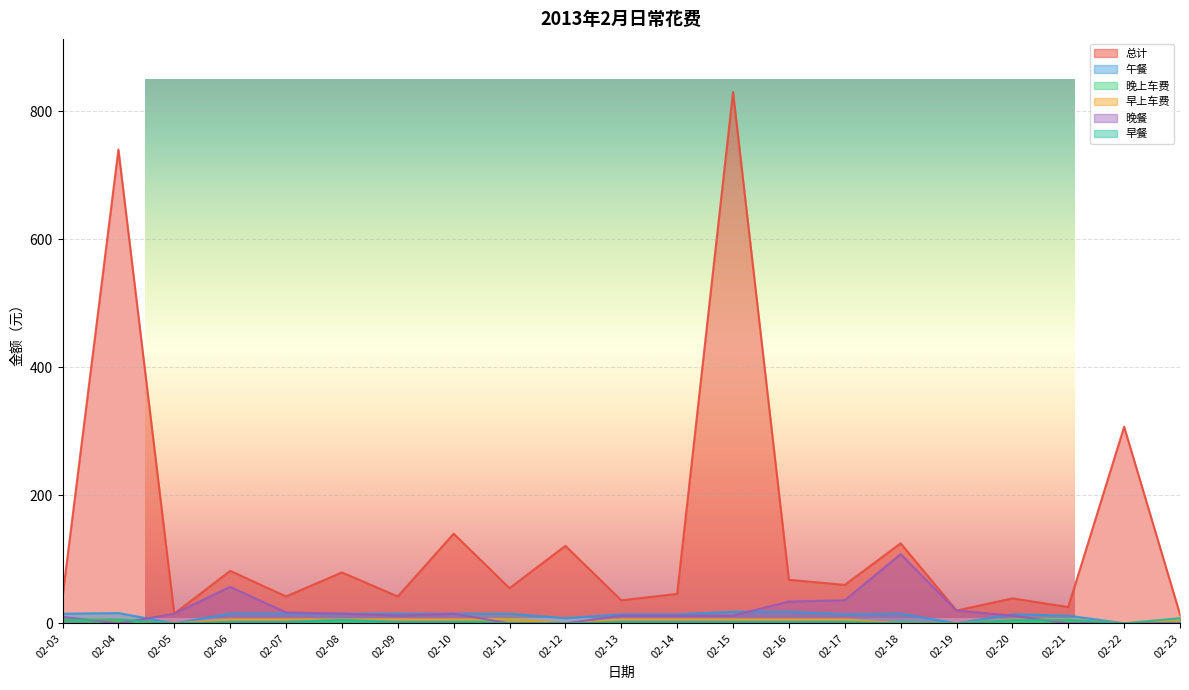

Reading left to right, list all the values displayed in this chart.

总计: 02-03=41.5	02-04=740.0	02-05=15.0	02-06=82.0	02-07=42.0	02-08=79.5	02-09=42.0	02-10=140.0	02-11=55.0	02-12=121.0	02-13=36.0	02-14=46.0	02-15=830.0	02-16=68.0	02-17=60.0	02-18=125.0	02-19=20.0	02-20=39.0	02-21=25.5	02-22=307.0	02-23=14.0
午餐: 02-03=15.0	02-04=16.0	02-05=0.0	02-06=15.0	02-07=15.0	02-08=15.0	02-09=15.0	02-10=15.0	02-11=15.0	02-12=8.0	02-13=14.0	02-14=14.0	02-15=18.0	02-16=18.0	02-17=14.0	02-18=15.0	02-19=0.0	02-20=14.0	02-21=12.0	02-22=0.0	02-23=0.0
晚上车费: 02-03=5.0	02-04=2.0	02-05=0.0	02-06=2.0	02-07=2.0	02-08=2.0	02-09=2.0	02-10=2.0	02-11=6.0	02-12=0.0	02-13=2.0	02-14=2.0	02-15=2.0	02-16=2.0	02-17=2.0	02-18=2.0	02-19=0.0	02-20=2.0	02-21=2.0	02-22=0.0	02-23=0.0
早上车费: 02-03=6.0	02-04=6.0	02-05=0.0	02-06=6.0	02-07=6.0	02-08=6.0	02-09=6.0	02-10=6.0	02-11=6.0	02-12=0.0	02-13=6.0	02-14=6.0	02-15=6.0	02-16=6.0	02-17=6.0	02-18=0.0	02-19=0.0	02-20=6.0	02-21=6.0	02-22=0.0	02-23=6.0
晚餐: 02-03=10.0	02-04=0.0	02-05=15.0	02-06=57.0	02-07=17.0	02-08=15.0	02-09=12.0	02-10=15.0	02-11=0.0	02-12=0.0	02-13=12.0	02-14=12.0	02-15=12.0	02-16=34.0	02-17=36.0	02-18=108.0	02-19=20.0	02-20=12.0	02-21=0.0	02-22=0.0	02-23=0.0
早餐: 02-03=5.5	02-04=6.0	02-05=0.0	02-06=2.0	02-07=2.0	02-08=5.5	02-09=2.0	02-10=2.0	02-11=0.0	02-12=0.0	02-13=2.0	02-14=2.0	02-15=2.0	02-16=2.0	02-17=2.0	02-18=0.0	02-19=0.0	02-20=5.0	02-21=5.5	02-22=0.0	02-23=8.0